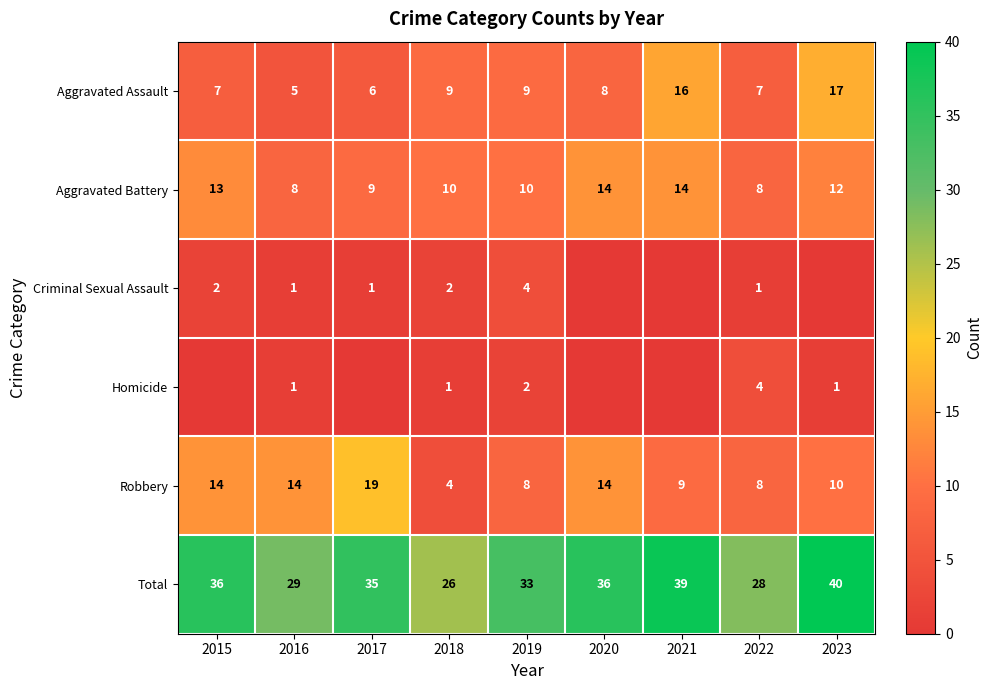

Rank the series at 2019 from lowest to highest value.

Homicide, Criminal Sexual Assault, Robbery, Aggravated Assault, Aggravated Battery, Total